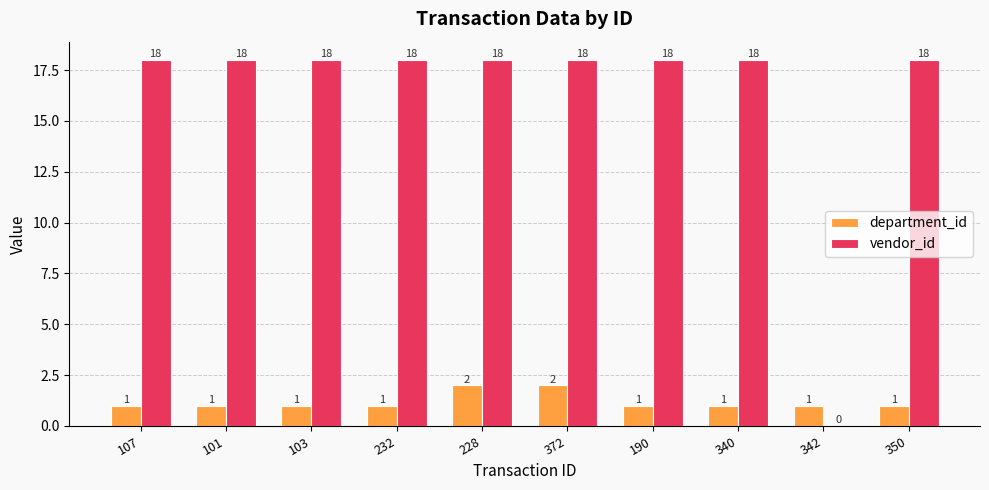

How many groups of bars are there?

10